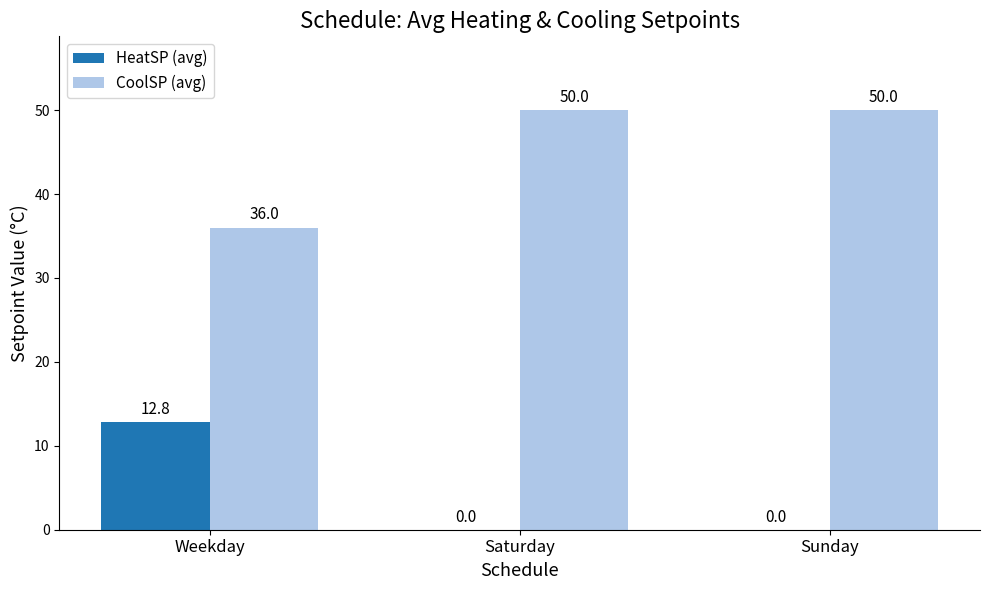

The value of HeatSP (avg) at Saturday is 0.0. True or false?

True